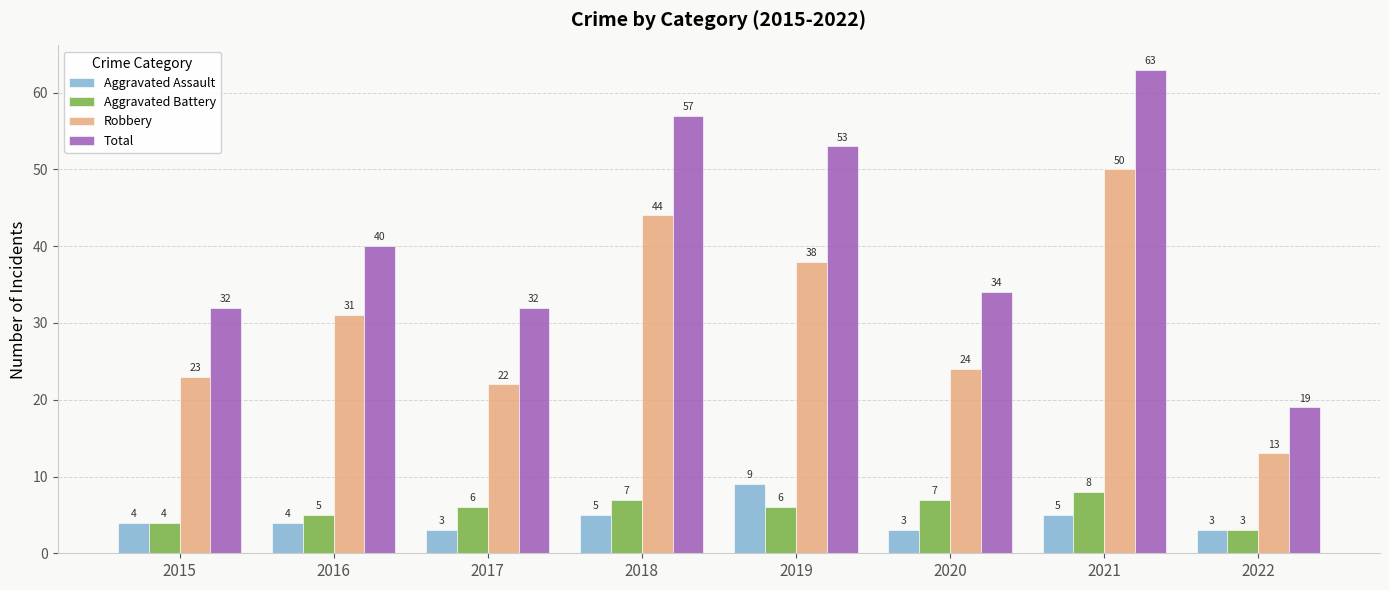

Which series has the widest spread of values?

Total